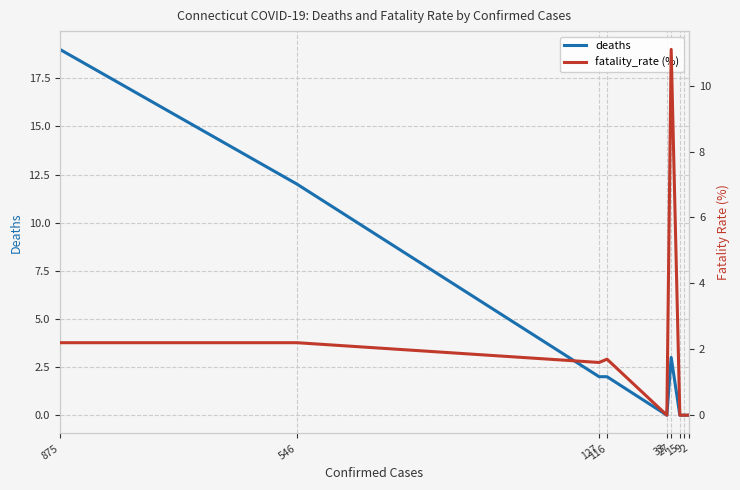

Rank the series by their average value, from lowest to highest.

fatality_rate (%), deaths